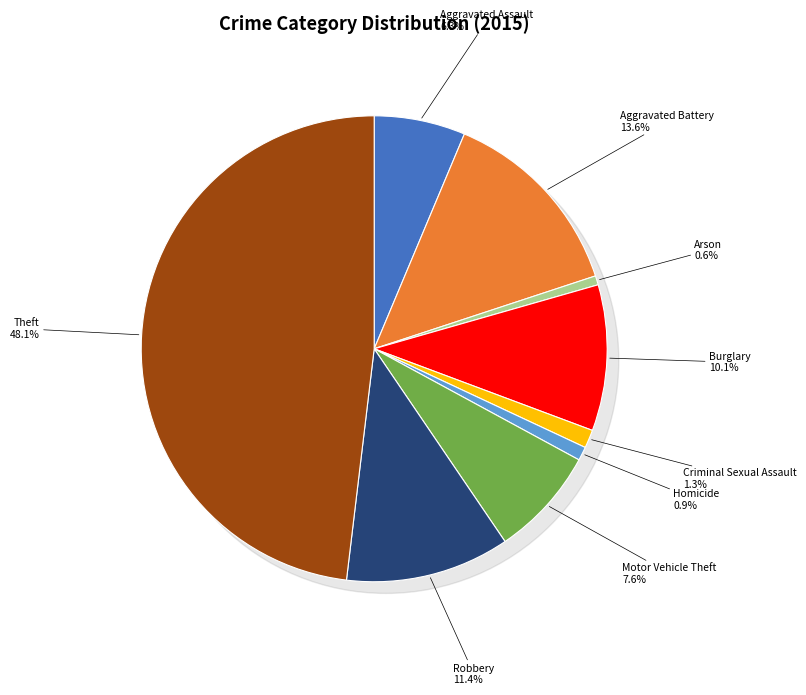

Do Aggravated Battery and Theft together represent more than half of the pie?

Yes